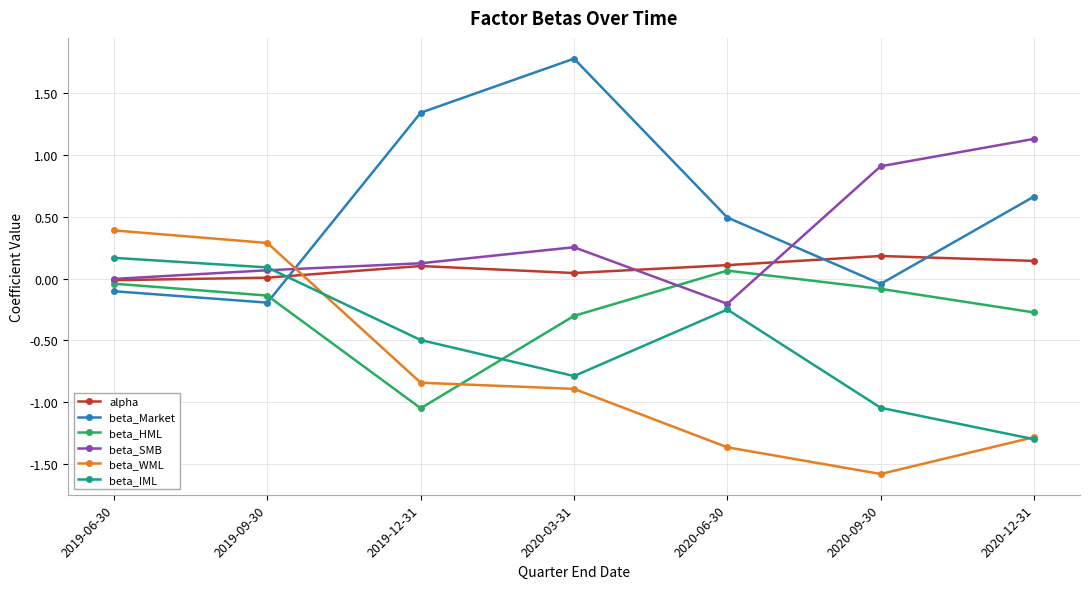

Rank the series by their average value, from highest to lowest.

beta_Market, beta_SMB, alpha, beta_HML, beta_IML, beta_WML